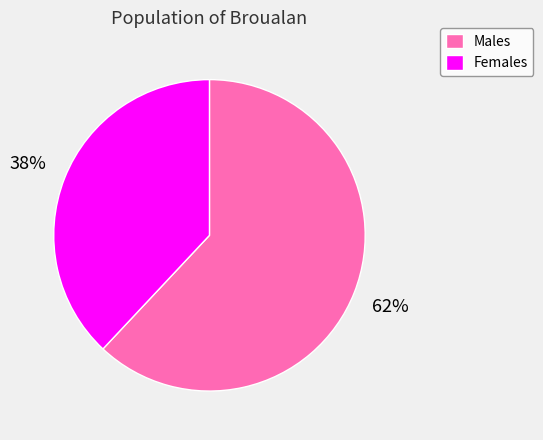

What is the majority slice?

Males